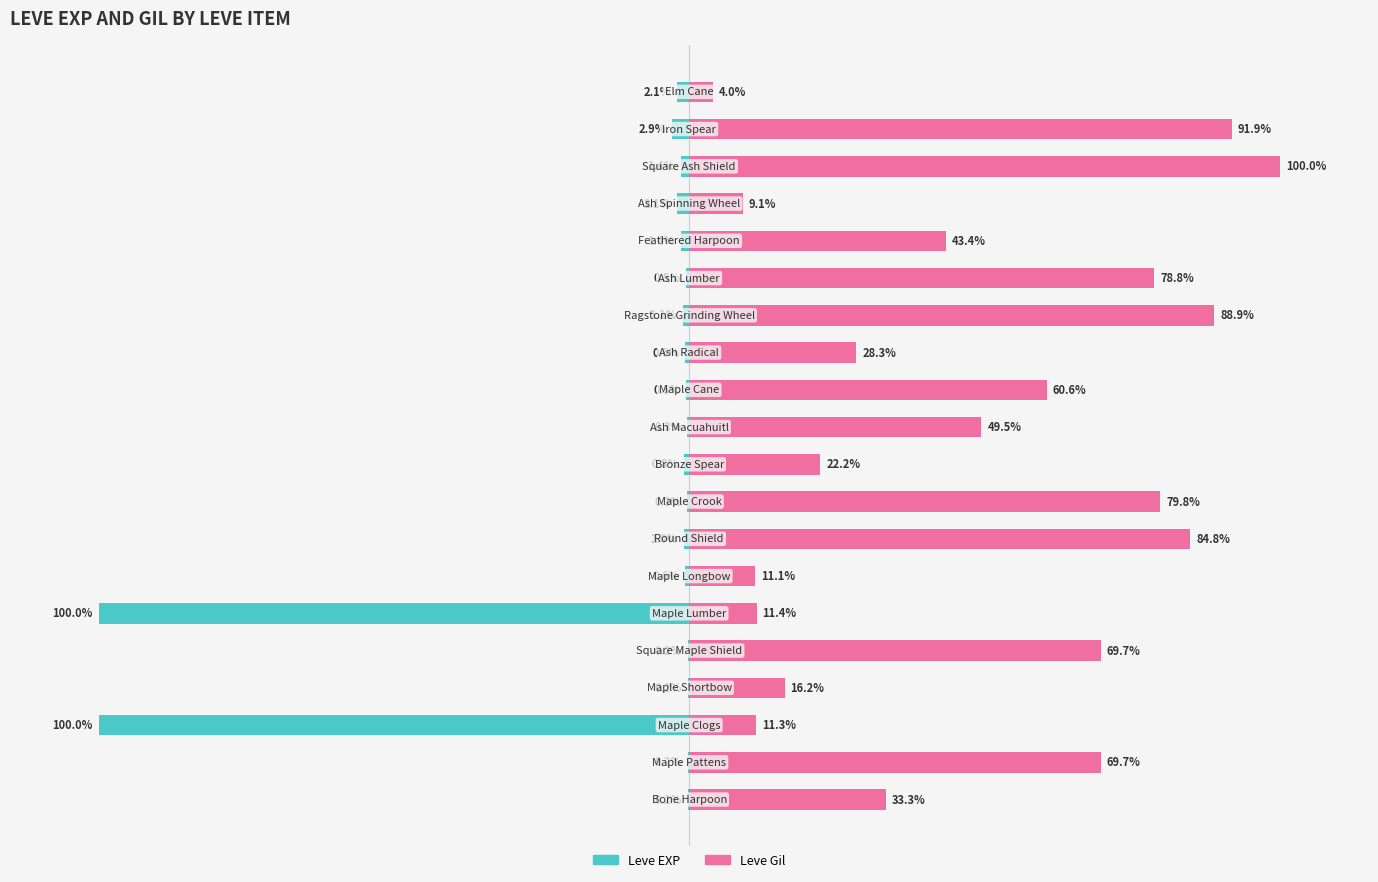

How many series are shown in this chart?

2